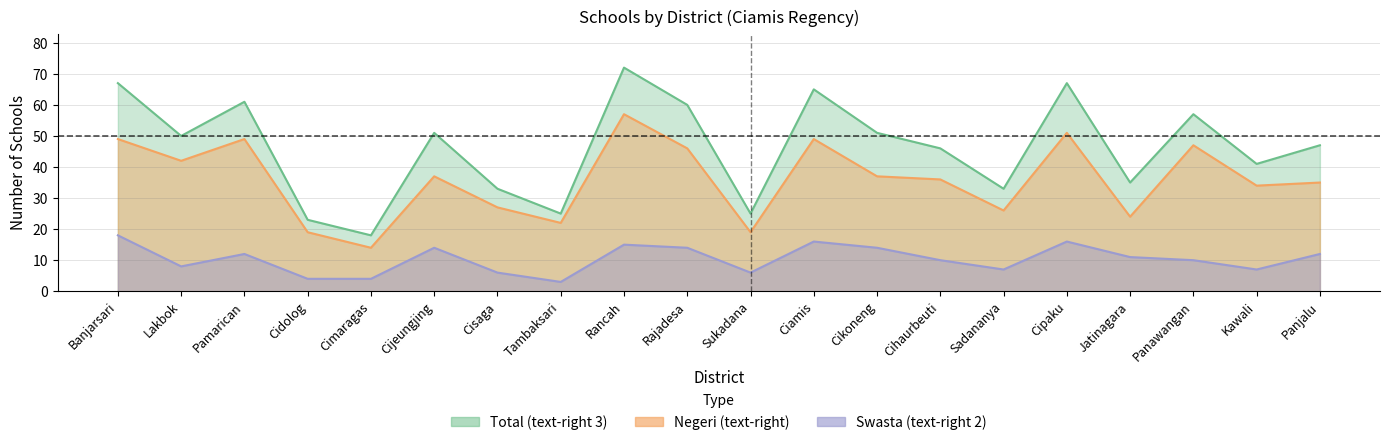

Reading left to right, what are all the values shown in this chart?

Total (text-right 3): 67	50	61	23	18	51	33	25	72	60	25	65	51	46	33	67	35	57	41	47
Negeri (text-right): 49	42	49	19	14	37	27	22	57	46	19	49	37	36	26	51	24	47	34	35
Swasta (text-right 2): 18	8	12	4	4	14	6	3	15	14	6	16	14	10	7	16	11	10	7	12